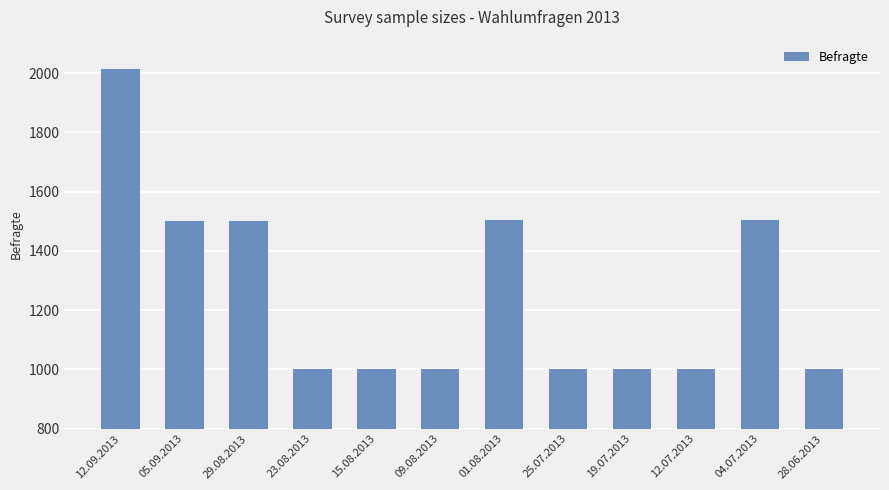

What is the difference between the second highest and minimum values?

505